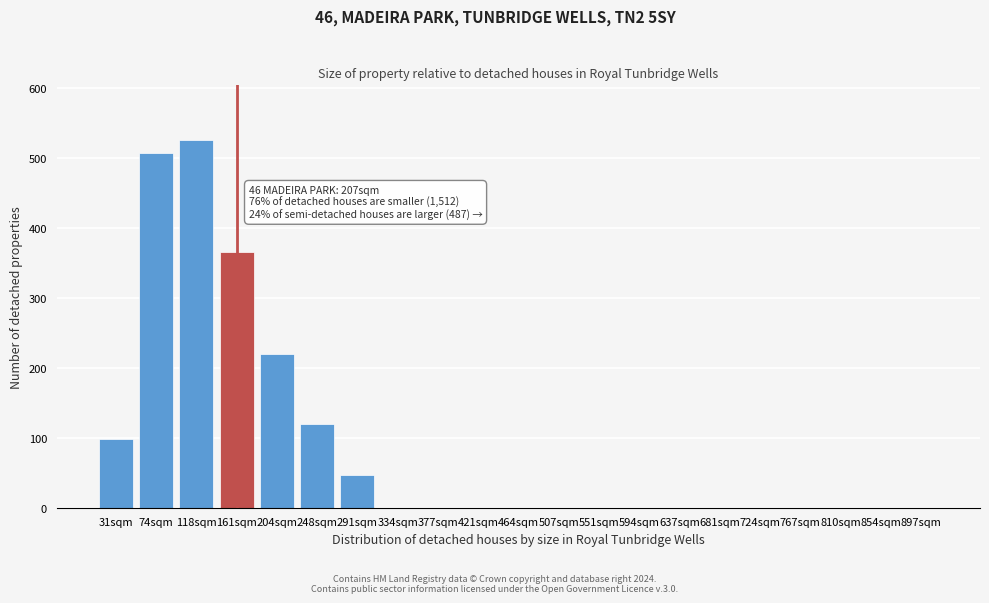

Reading left to right, what are all the values shown in this chart?

31sqm=98	74sqm=507	118sqm=525	161sqm=365	204sqm=220	248sqm=120	291sqm=47	334sqm=0	377sqm=0	421sqm=0	464sqm=0	507sqm=0	551sqm=0	594sqm=0	637sqm=0	681sqm=0	724sqm=0	767sqm=0	810sqm=0	854sqm=0	897sqm=0